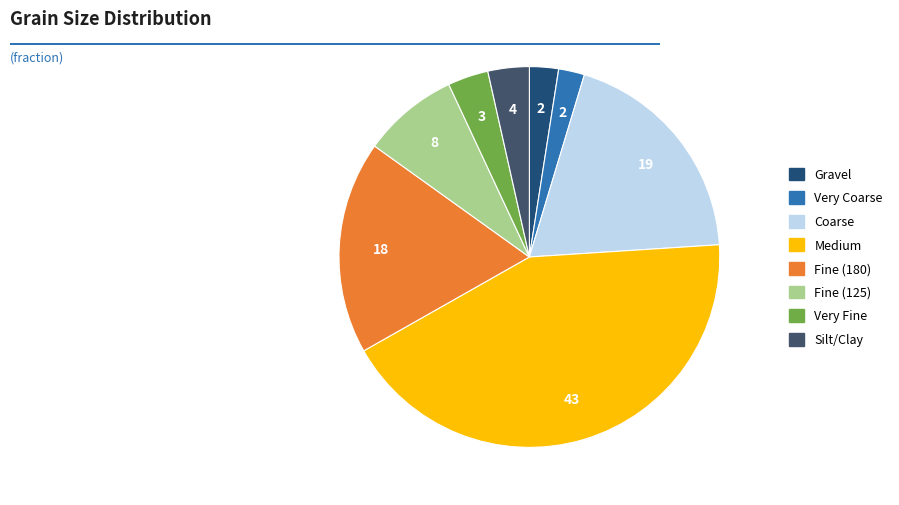

Does any single category account for the majority?

No